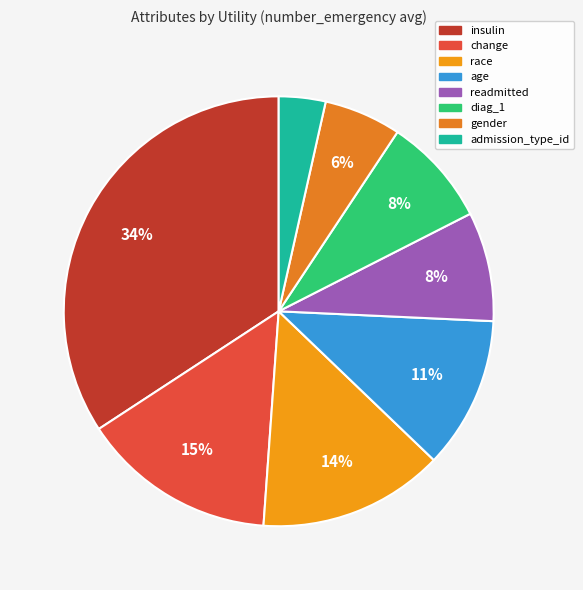

Count the number of slices in the pie.

8